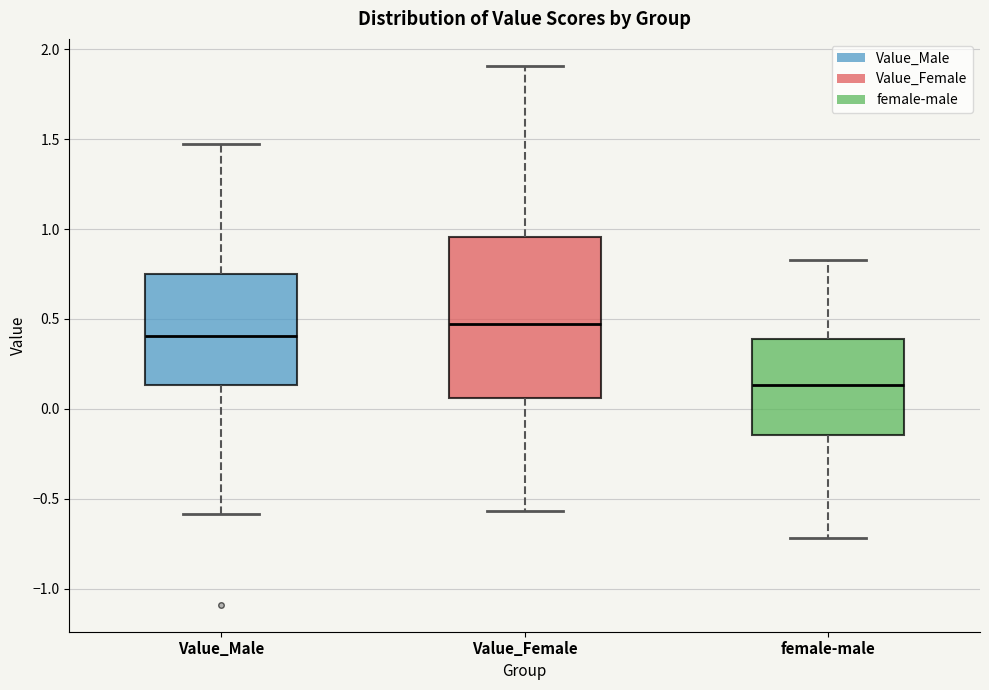

Reading left to right, transcribe this box plot: for each box, give where its median line is, the range the box spans, and where its two whiskers end, as read against the y-axis. The values are not printed on the chart, so give them approximately, as read against the axis.

Value_Male: median 0.40, box 0.15 to 0.75, whiskers -0.60 to 1.45
Value_Female: median 0.45, box 0.05 to 0.95, whiskers -0.55 to 1.90
female-male: median 0.15, box -0.15 to 0.40, whiskers -0.70 to 0.85